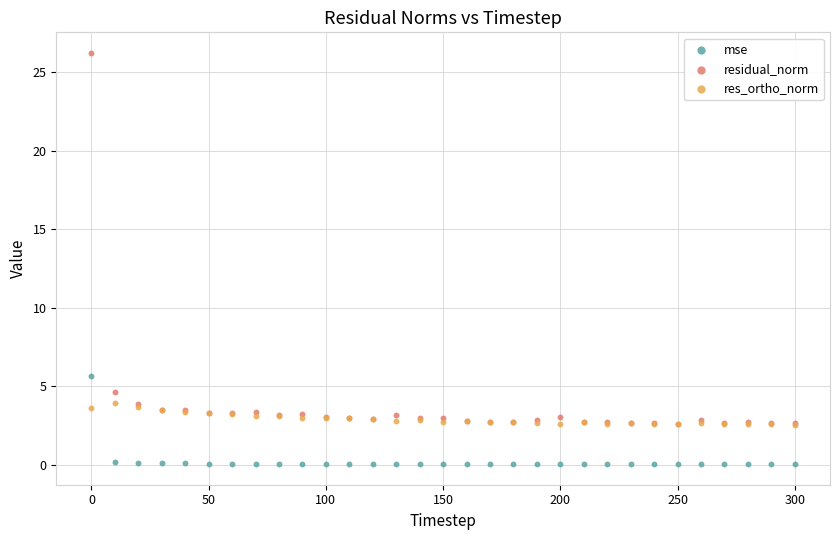

Across all series, what Y value is closest to 13?

5.6